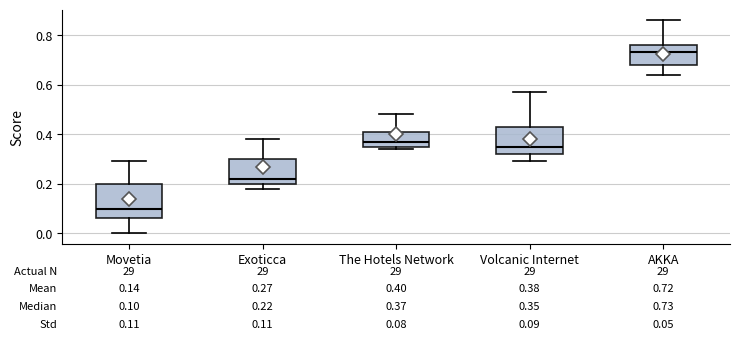

Which box's median line is the lowest?

Movetia